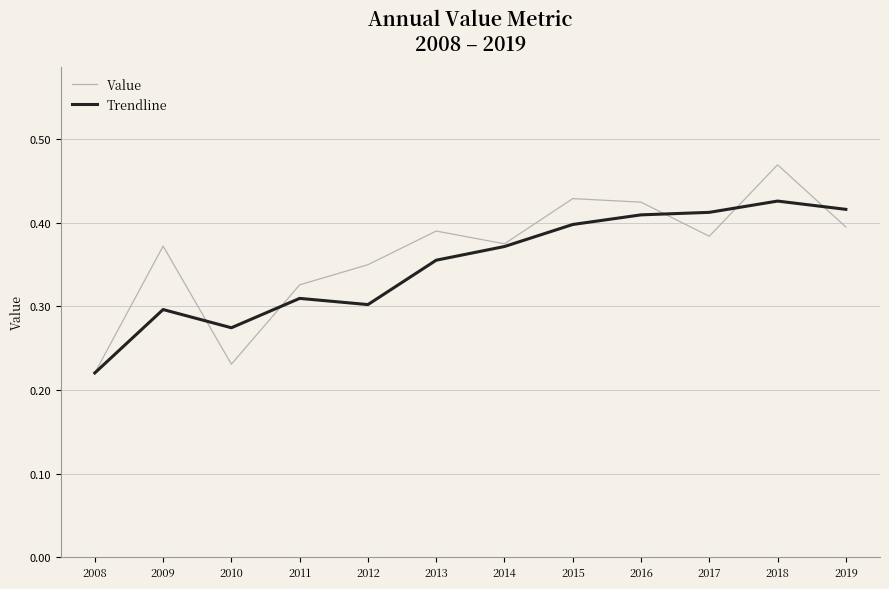

Which series has the widest spread of values?

Value